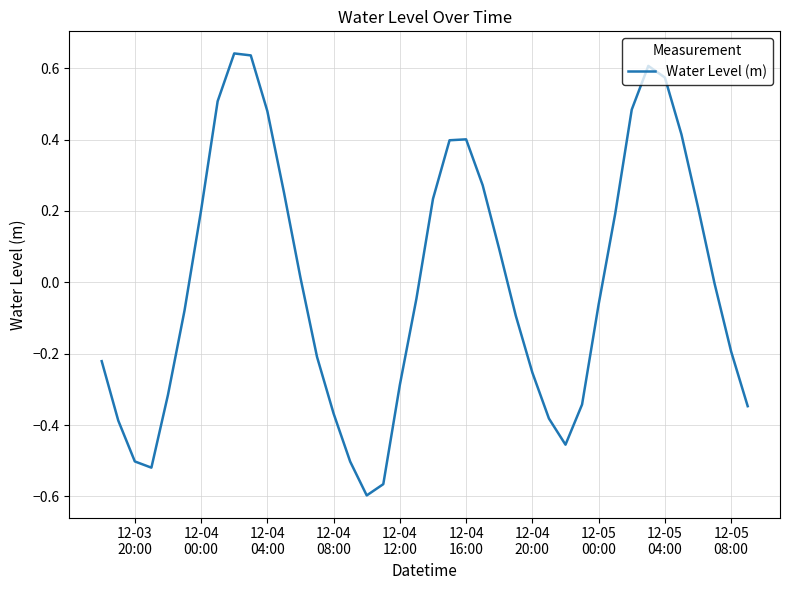

What is the difference between the maximum and minimum values?

1.2